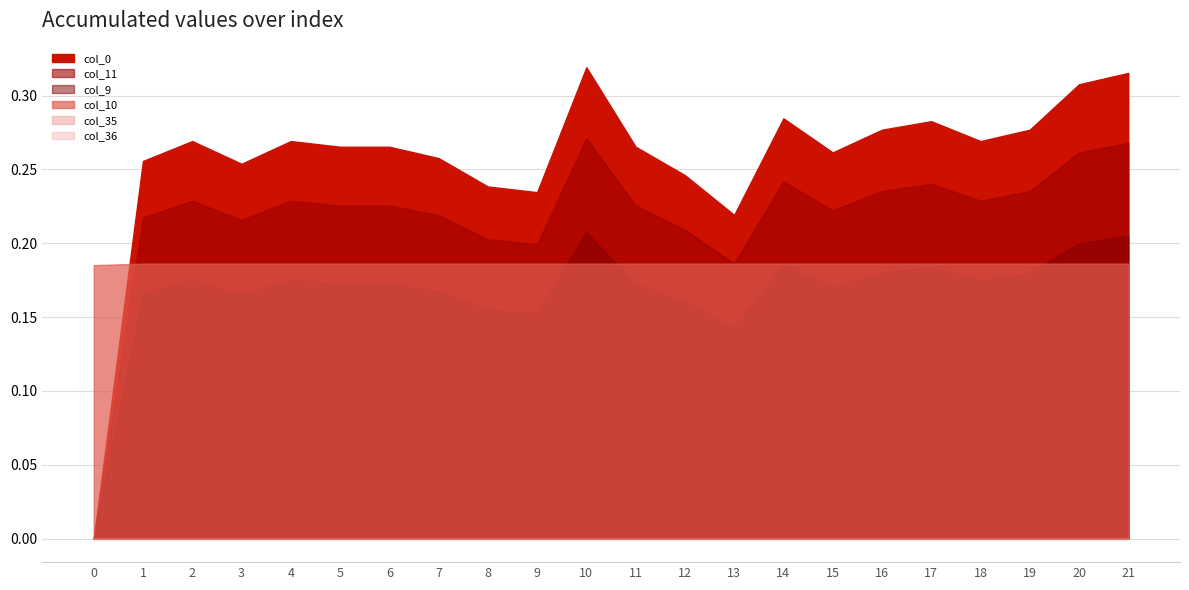

At how many categories does at least one series exceed -2?

22